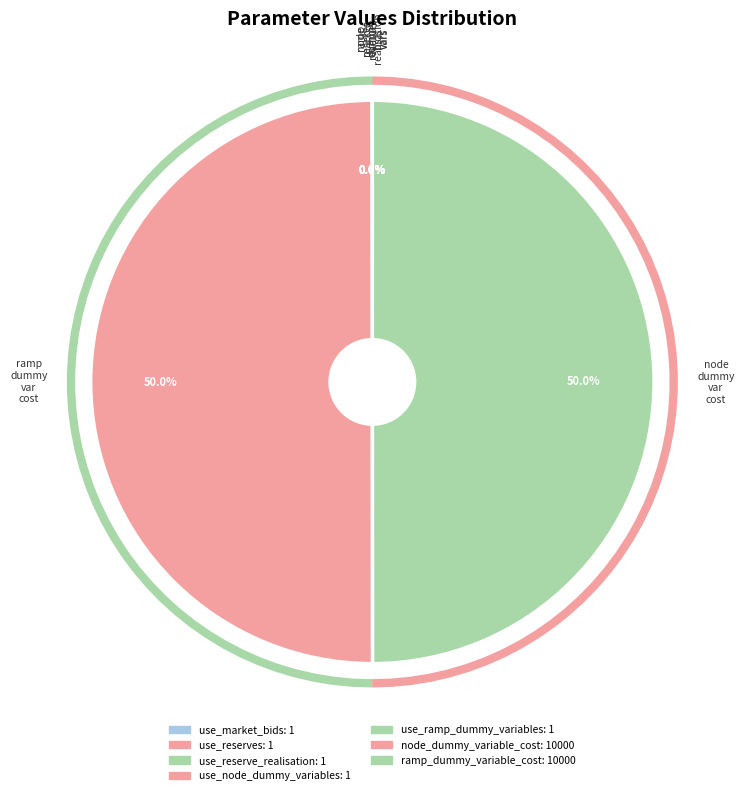

Between use_market_bids and use_node_dummy_variables, which is larger?

use_market_bids